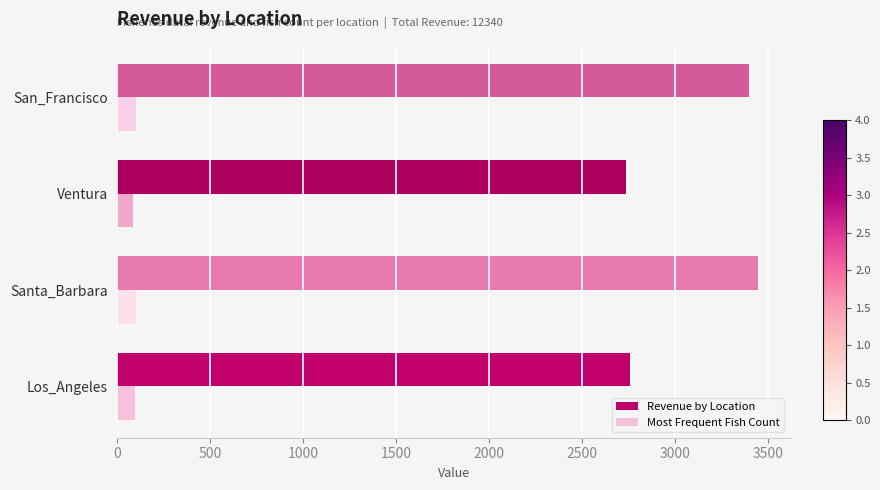

At how many categories does at least one series exceed 3385?

2